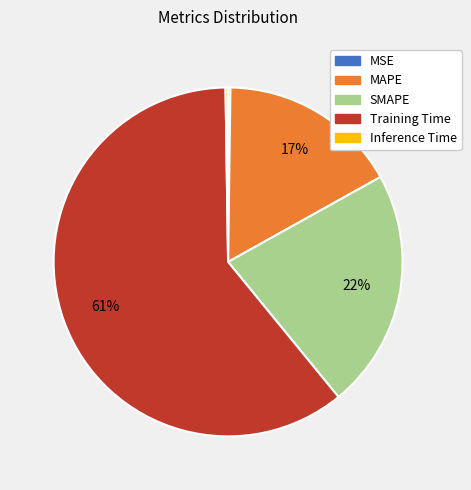

What is the largest slice in the pie chart?

Training Time